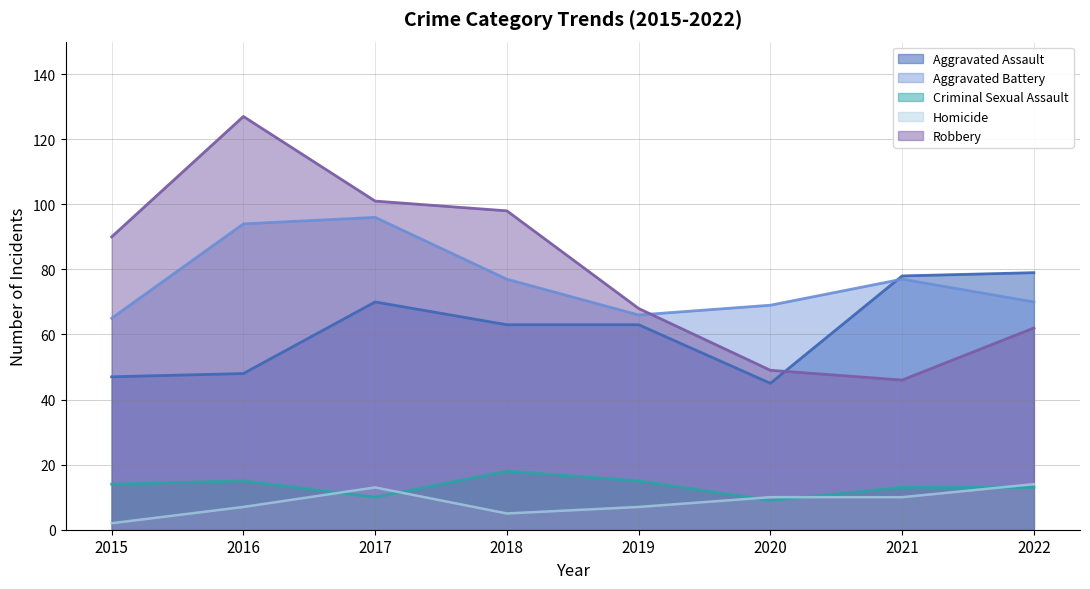

How many interior local valleys does the Aggravated Battery series have?

1